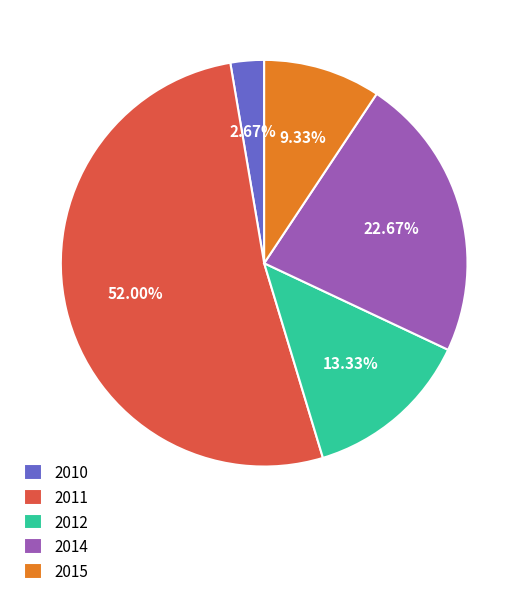

To the nearest percent, what is the difference between the 2012 and 2011 slice percentages?

39%